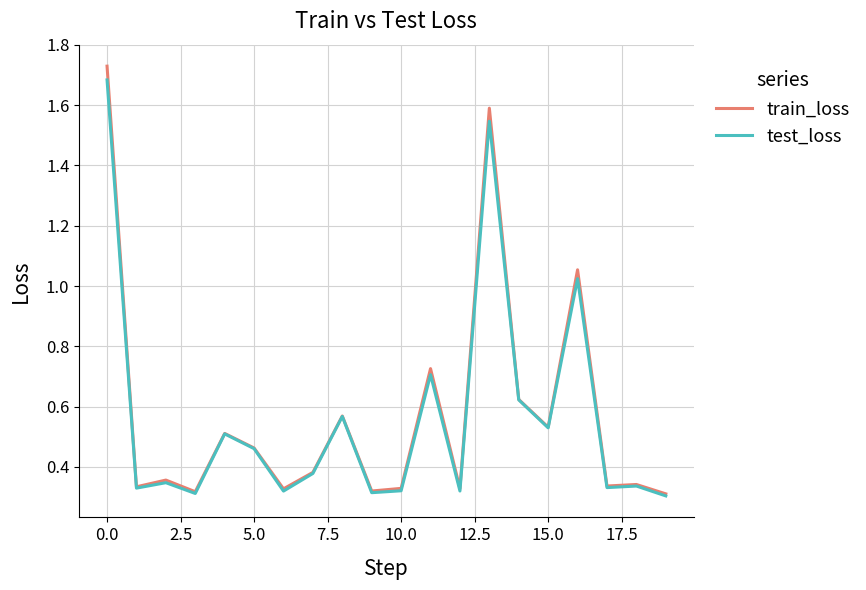

Which series has the widest spread of values?

train_loss